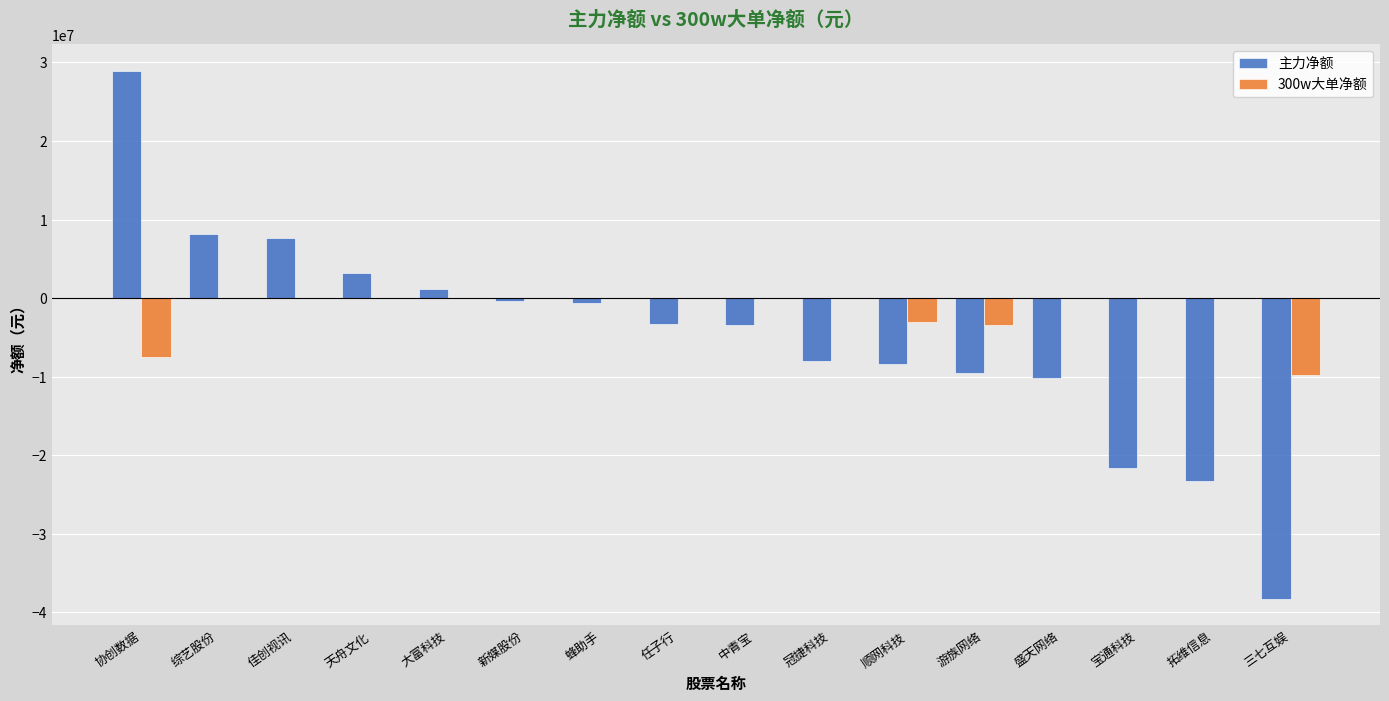

Which series has the widest spread of values?

主力净额